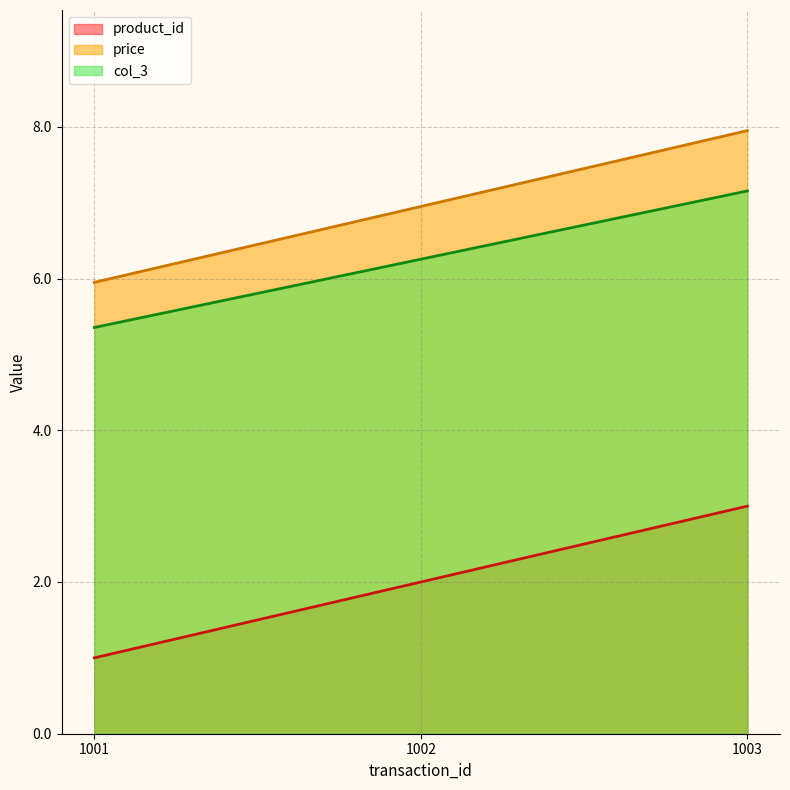

What is the value of the col_3 point at the 1st from the left?

5.4